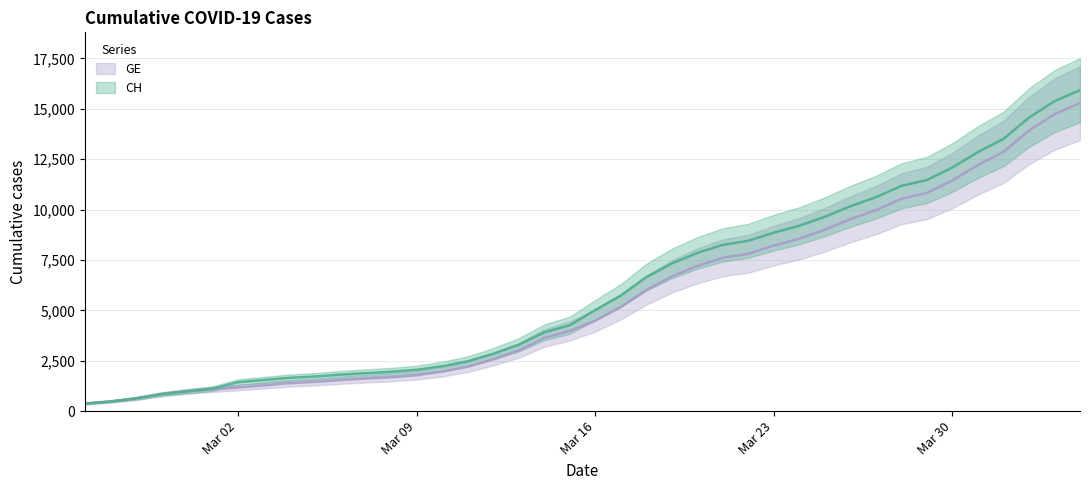

Is the value of GE at 29 greater than the value of CH at 30?

No